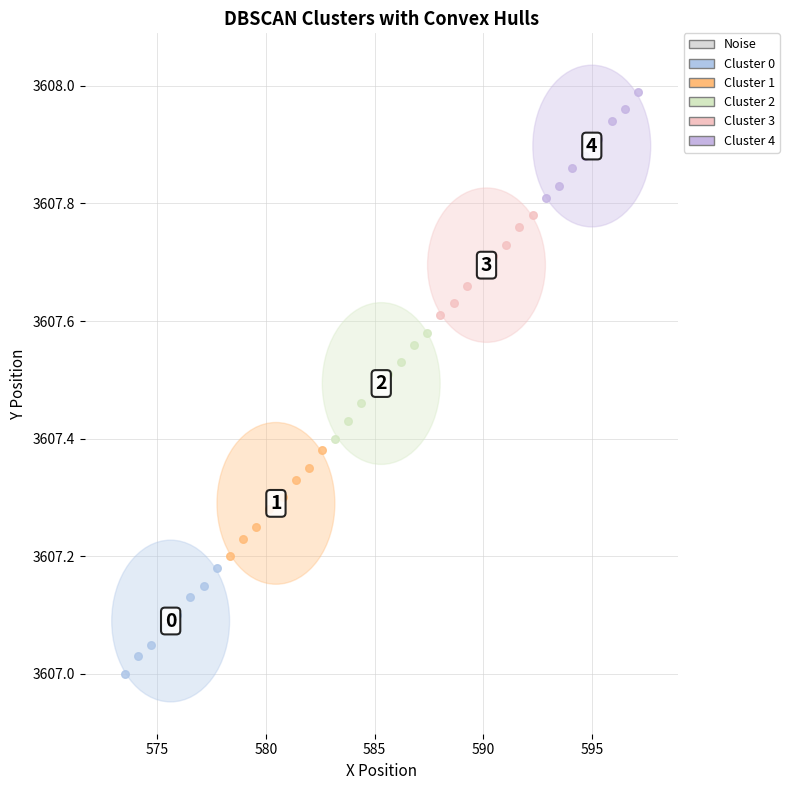

Which series reaches the minimum Y coordinate?

Cluster 0